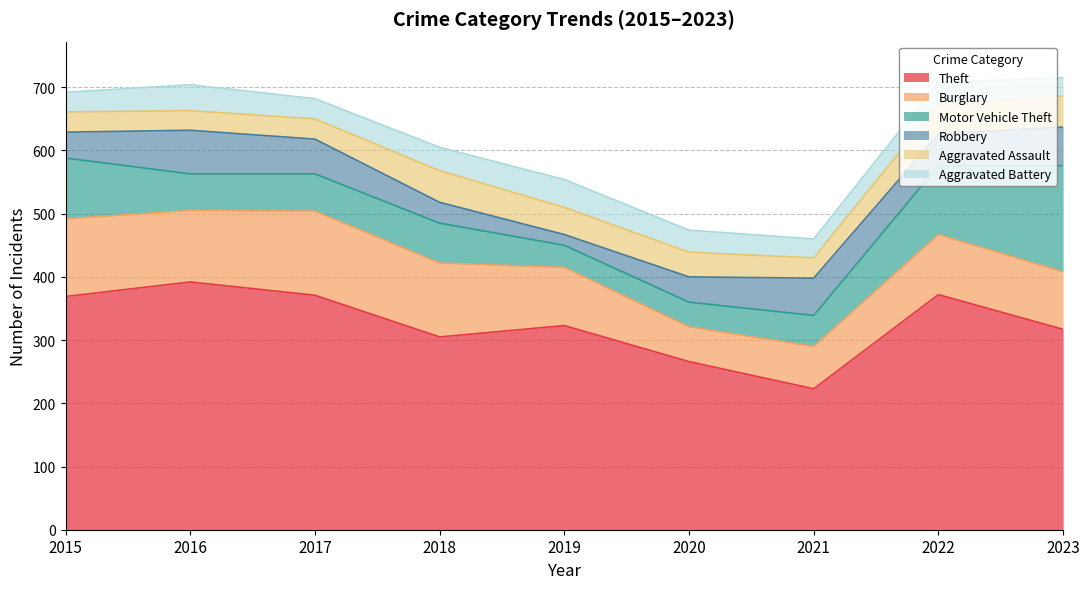

What is the total value across all series at 2020?

474